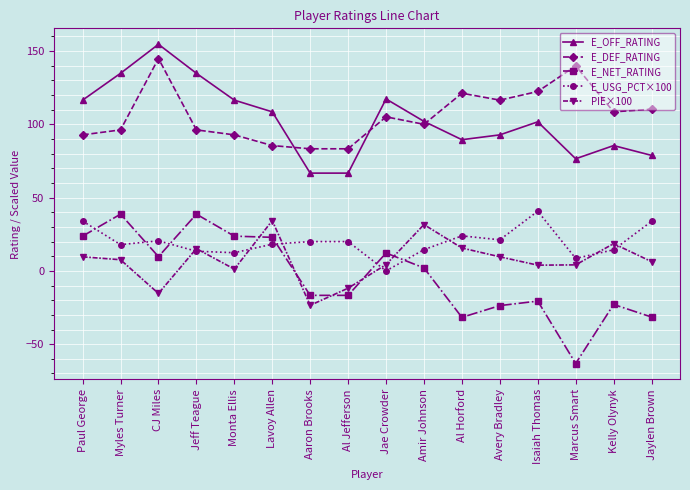

At how many categories does at least one series exceed 22?

16